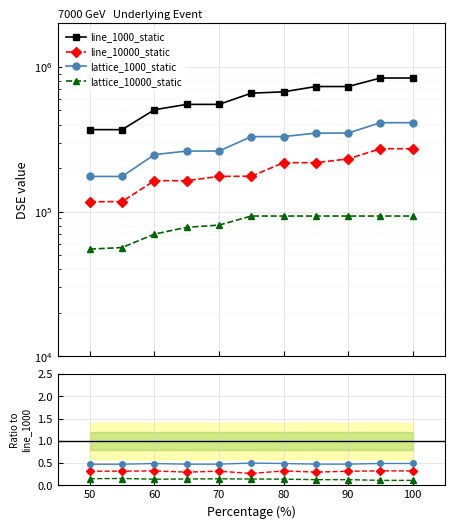

How many data points does each series have?

11